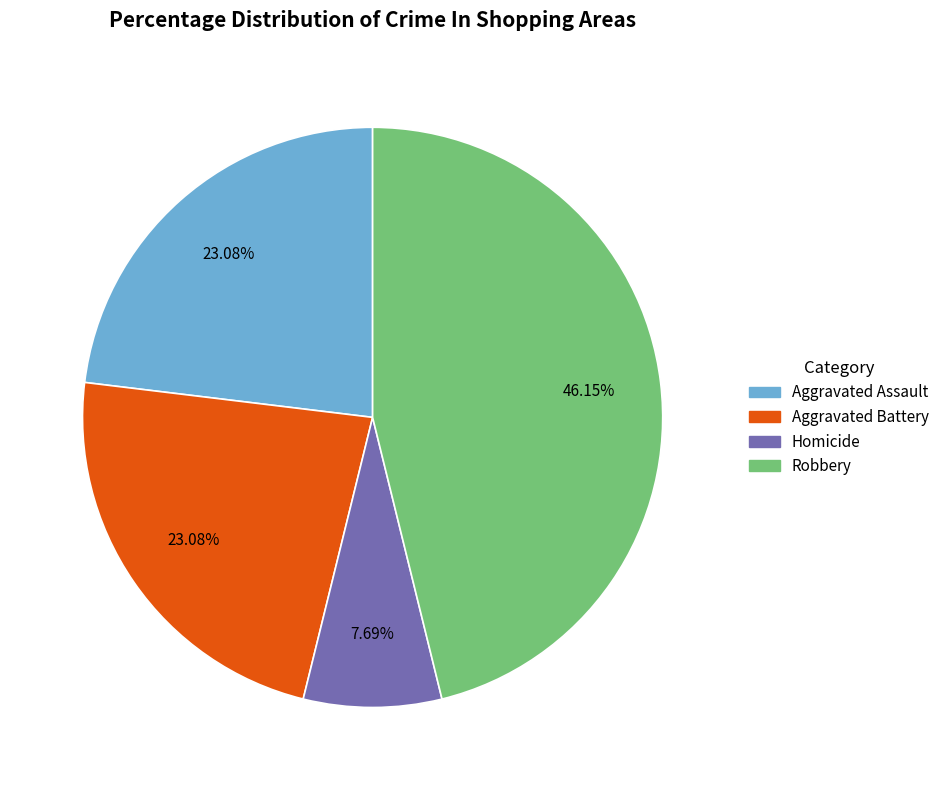

Does any single category account for the majority?

No